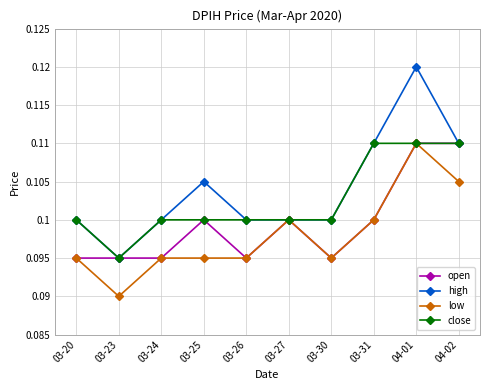

Which category has the lowest value across all series?

03-23